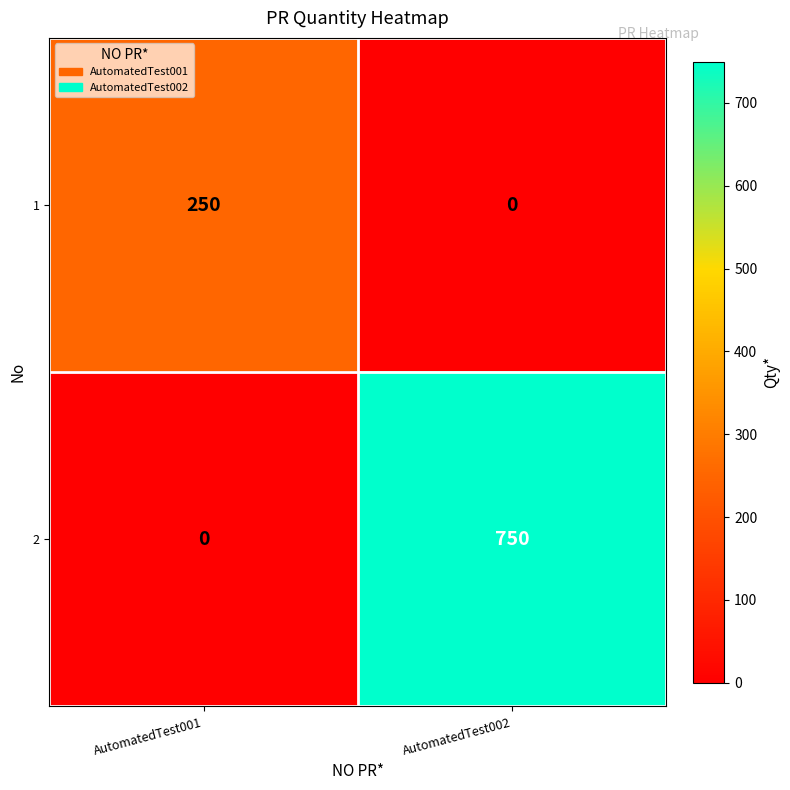

The 2 series shows 750 at AutomatedTest002. True or false?

True